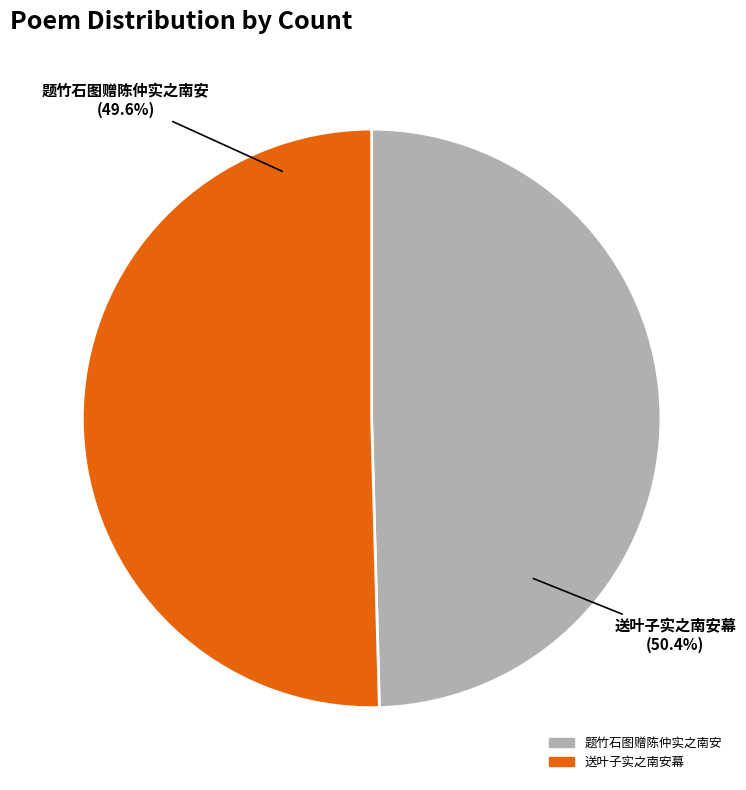

Combined, what portion of the pie is 送叶子实之南安幕 and 题竹石图赠陈仲实之南安?

100.0%